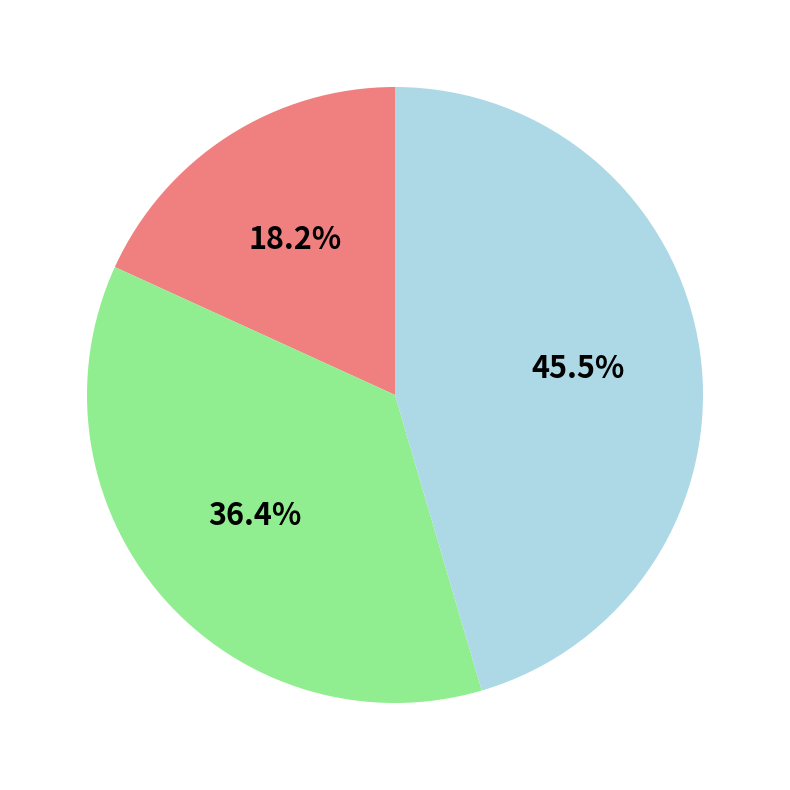

Is there a majority slice in this chart?

No